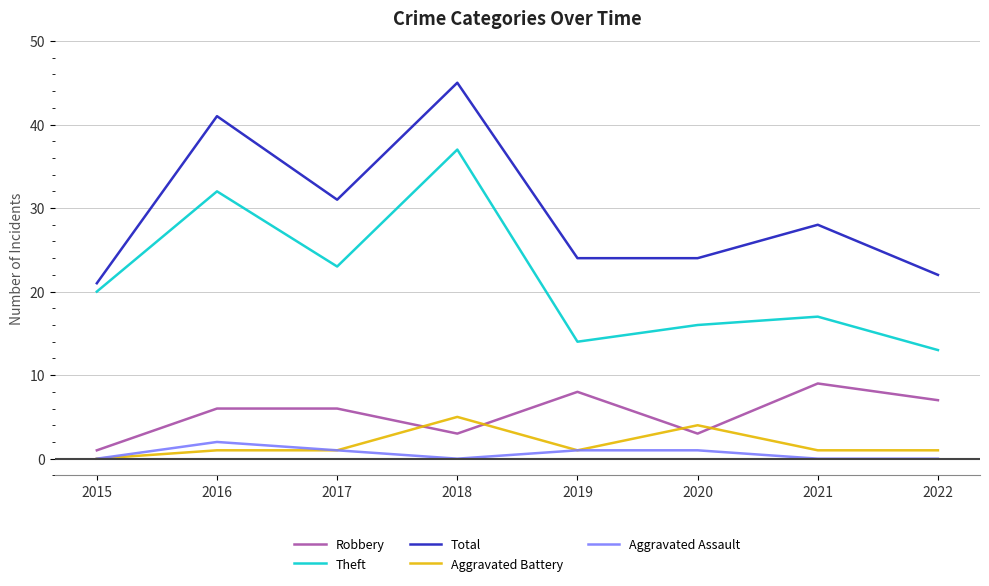

What is the difference between the maximum and minimum values in the Theft series?

24